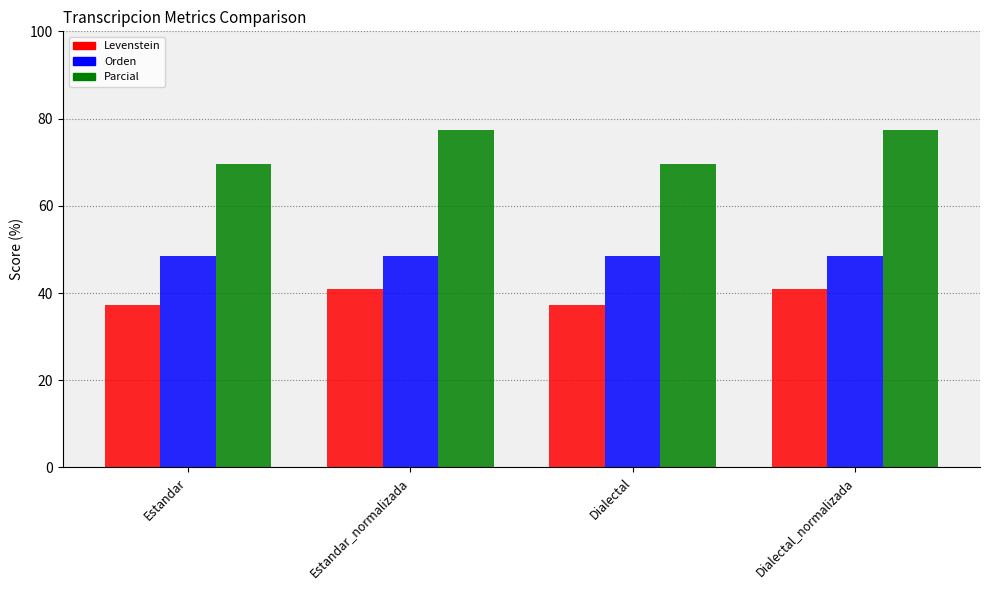

What is the label of the 2nd bar from the left?

Estandar_normalizada